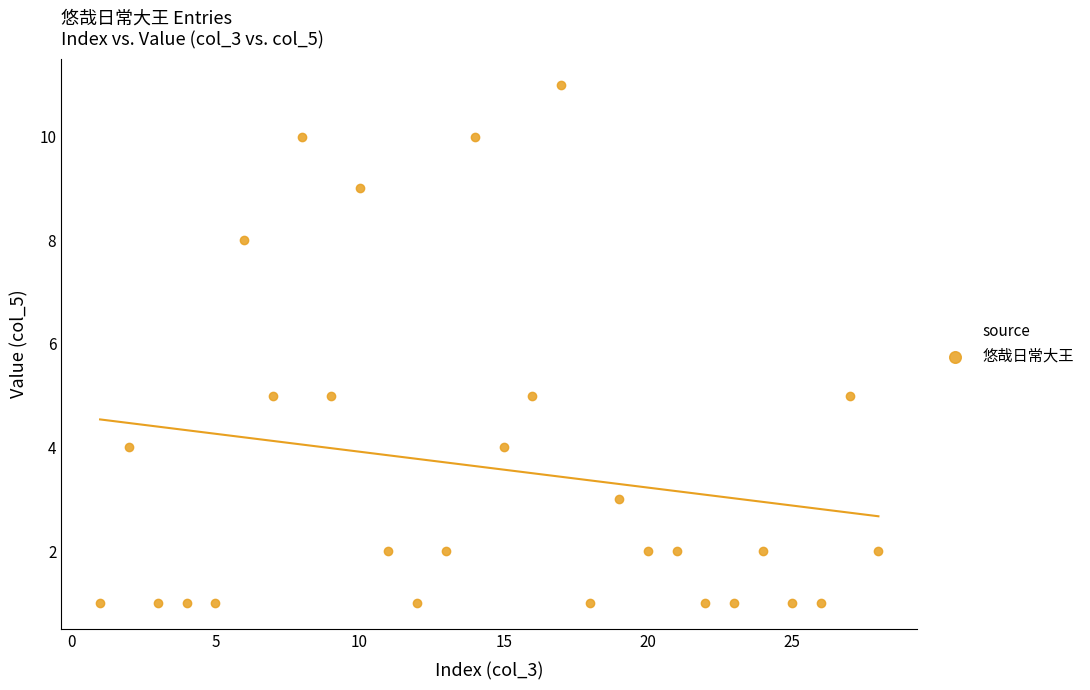

What is the range of X values (max minus min)?

27